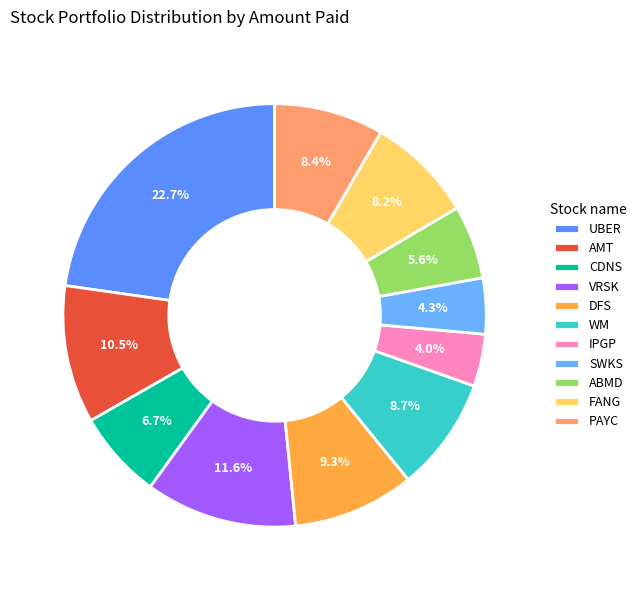

To the nearest percent, what percentage of the pie is PAYC?

8%